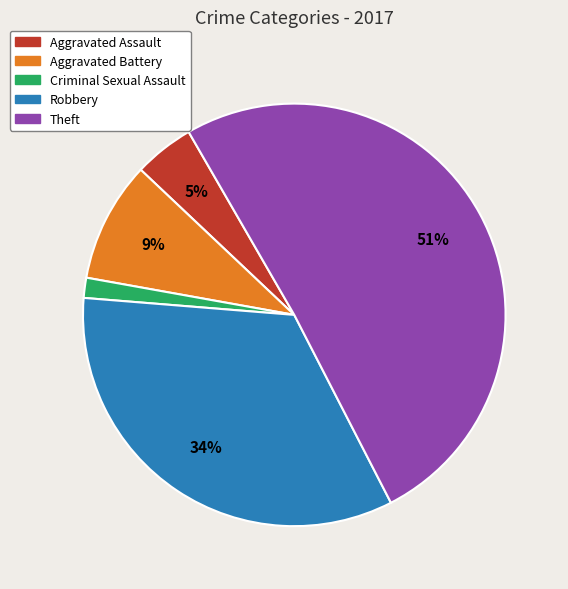

Is there any slice that represents more than half of the pie?

Yes